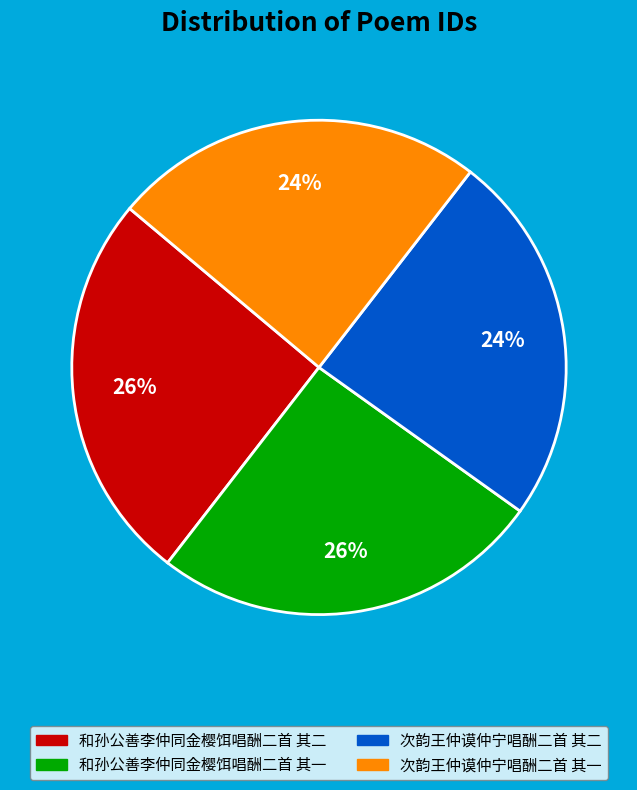

To the nearest percent, what is the average slice percentage?

25%